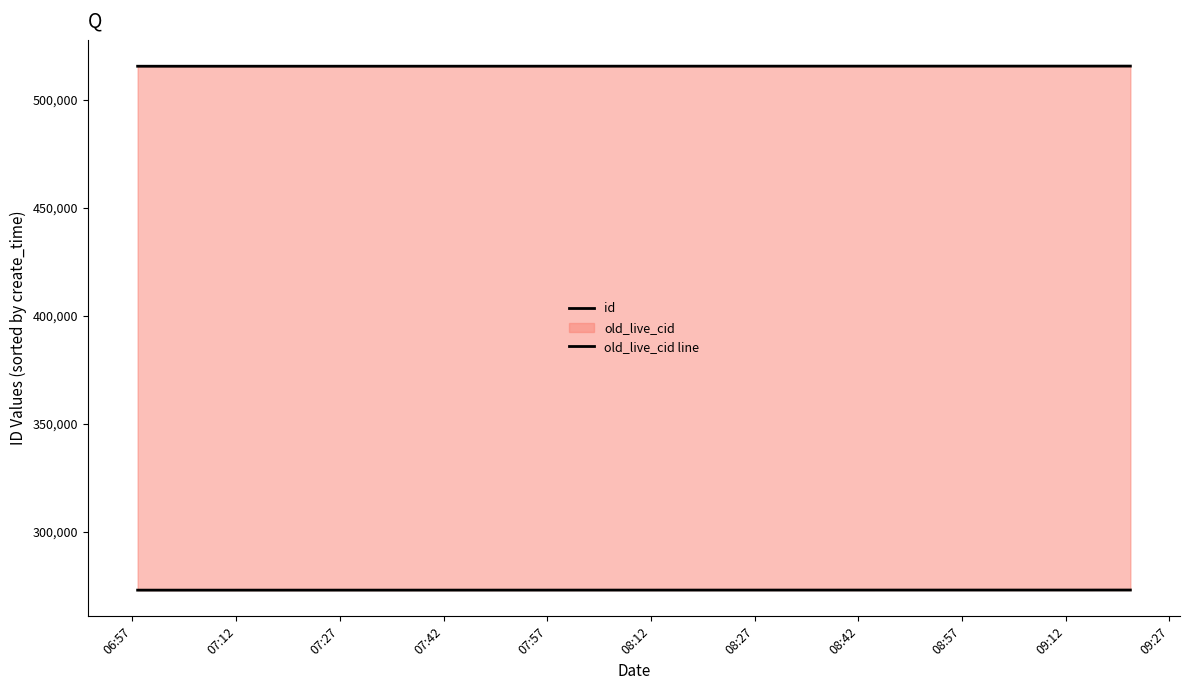

At how many categories does at least one series exceed 325668?

7